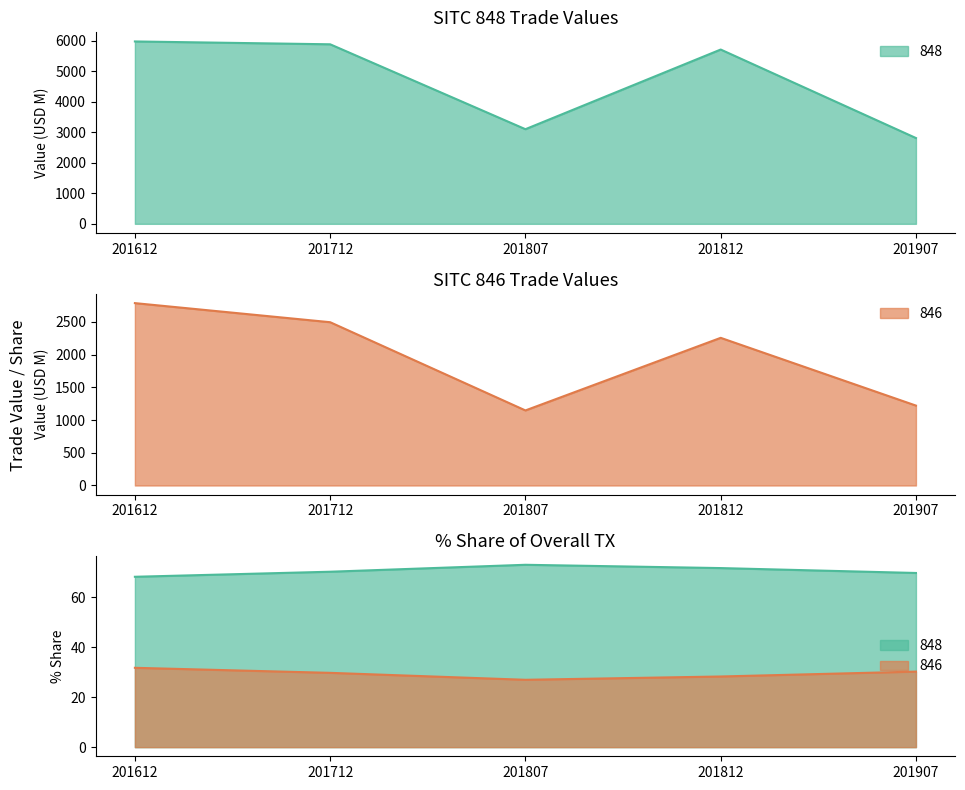

What is the value of the 201907 point at the 2nd from the left?

1220.4